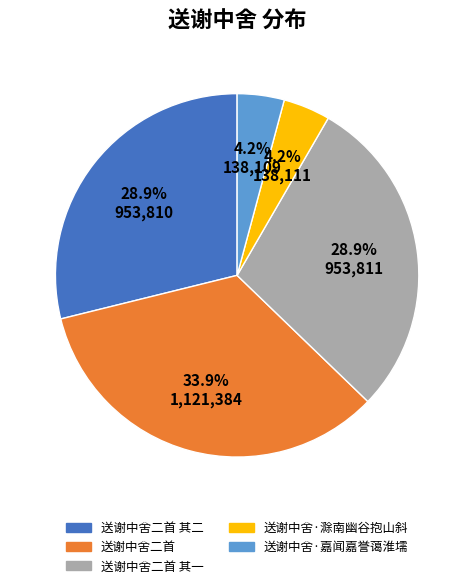

Is there any slice that represents more than half of the pie?

No